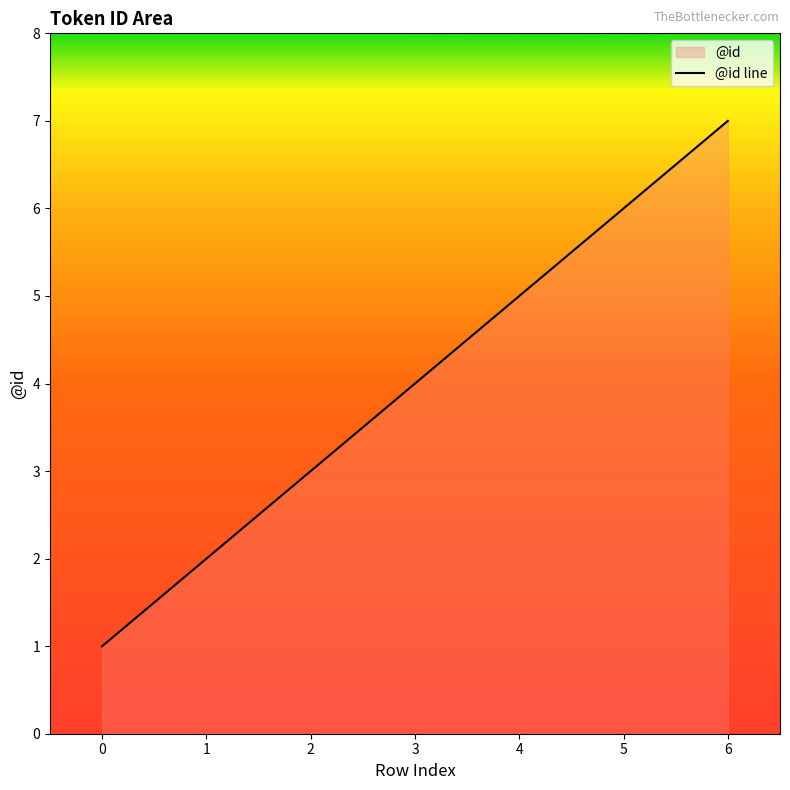

Rank the categories by value from highest to lowest.

6, 5, 4, 3, 2, 1, 0